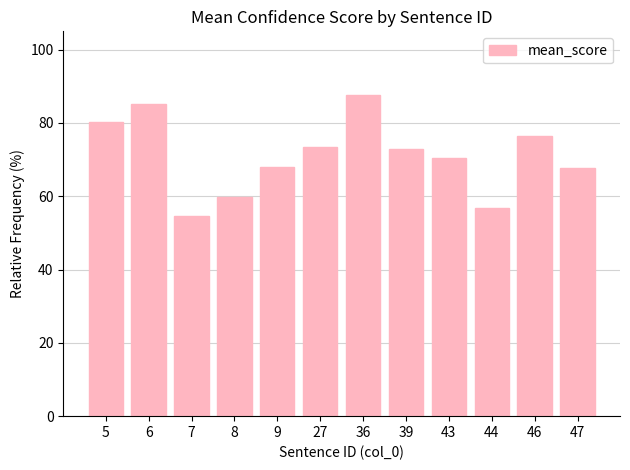

What is the value of the 12th bar from the left?

67.6